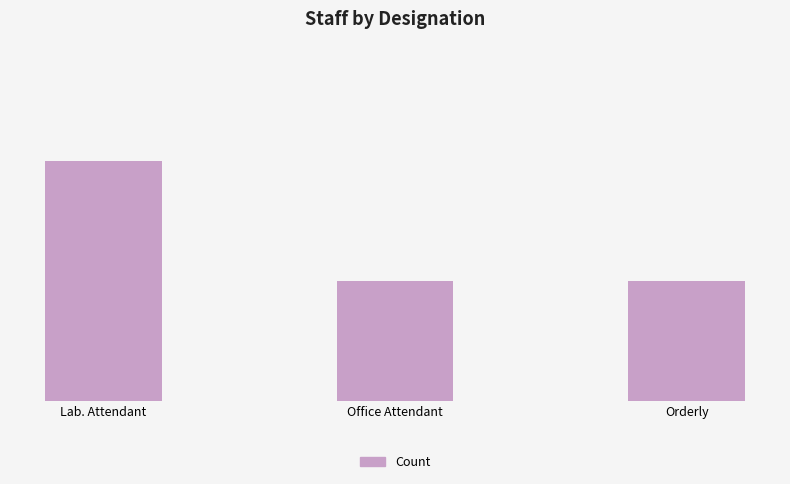

Are the bars horizontal?

No